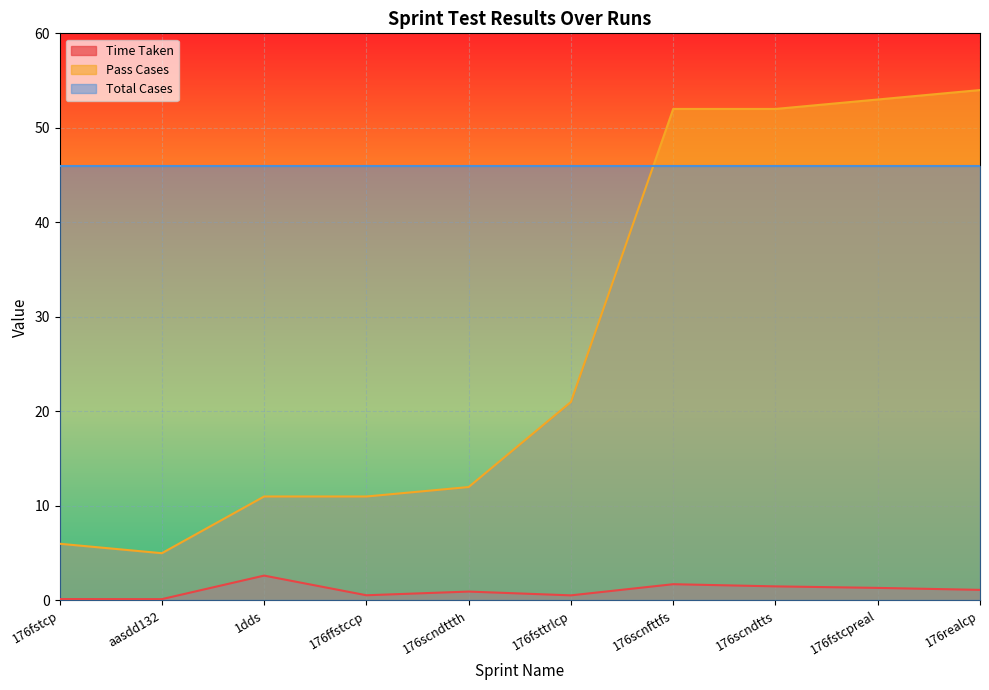

Is it true that Total Cases equals 46.0 at 176fsttrlcp?

True